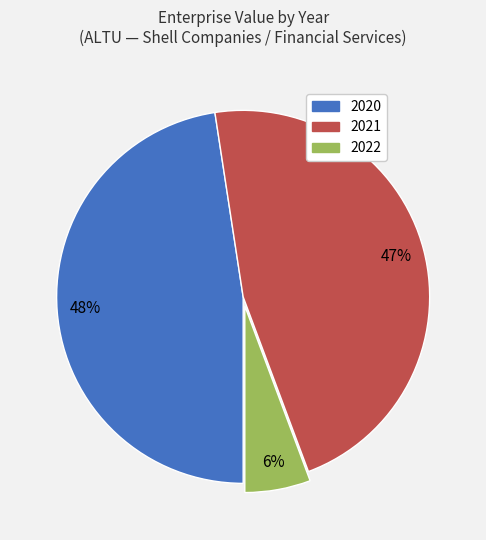

Is there a majority slice in this chart?

No